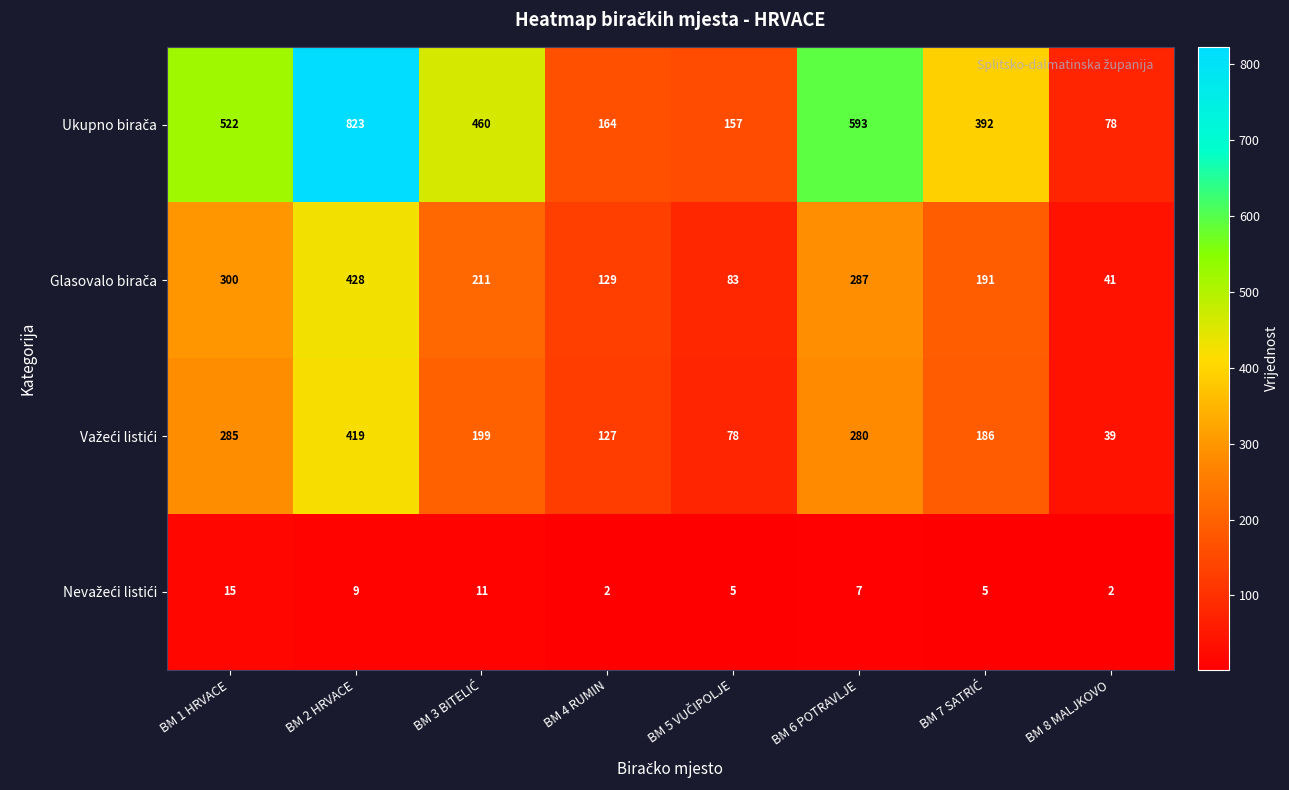

How many series are shown in this chart?

4